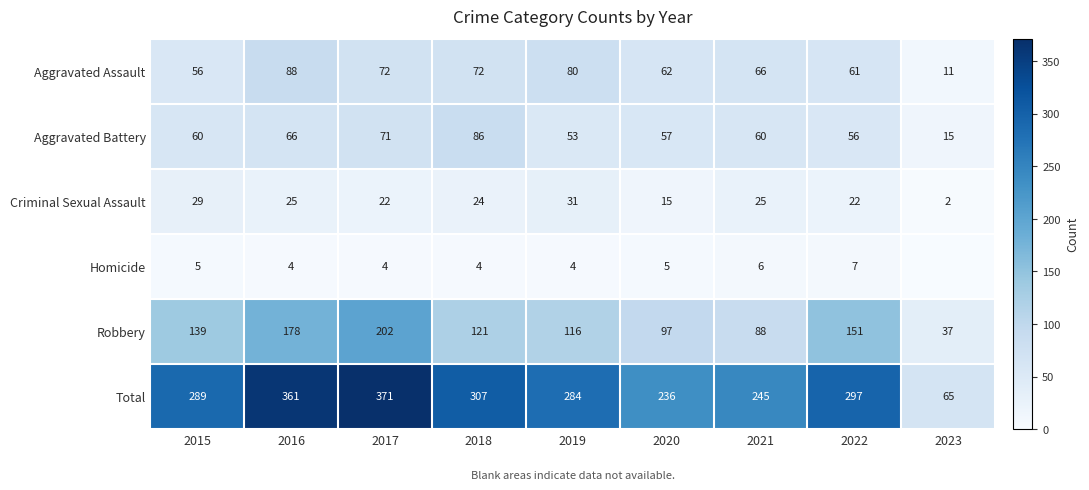

List the labels in order of Total value, largest first.

2017, 2016, 2018, 2022, 2015, 2019, 2021, 2020, 2023